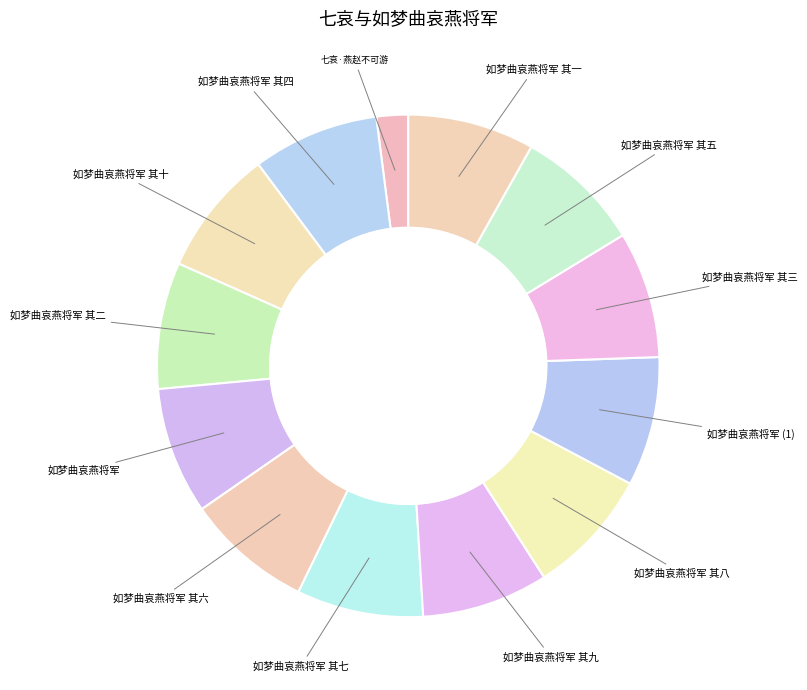

Count the number of slices in the pie.

13